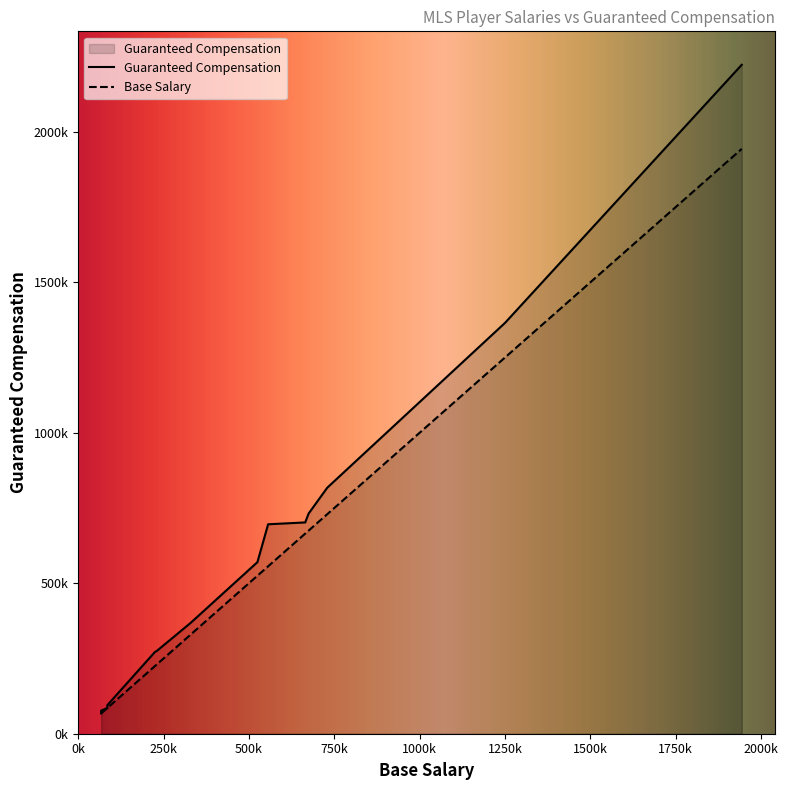

What is the difference between the second highest and minimum values?

1297640